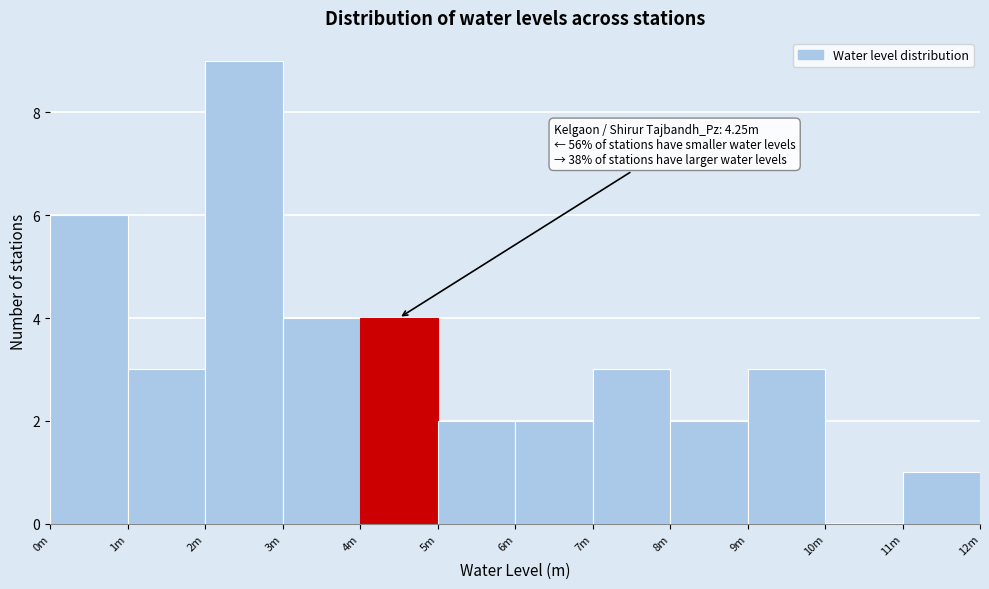

Reading left to right, transcribe all the data shown in this chart.

0m=6	1m=3	2m=9	3m=4	4m=4	5m=2	6m=2	7m=3	8m=2	9m=3	10m=0	11m=1